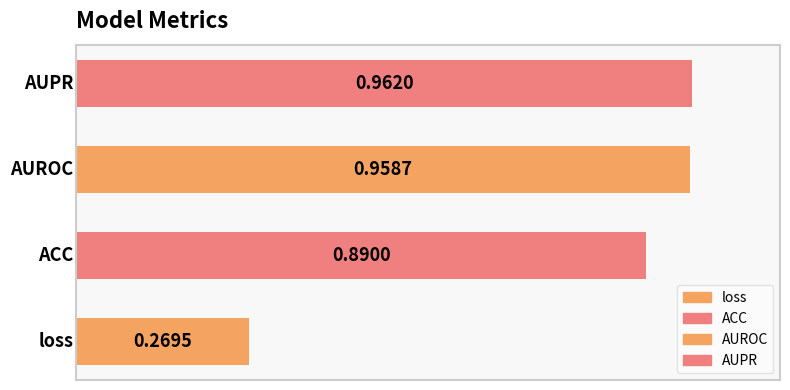

What is the sum of all values?

3.1